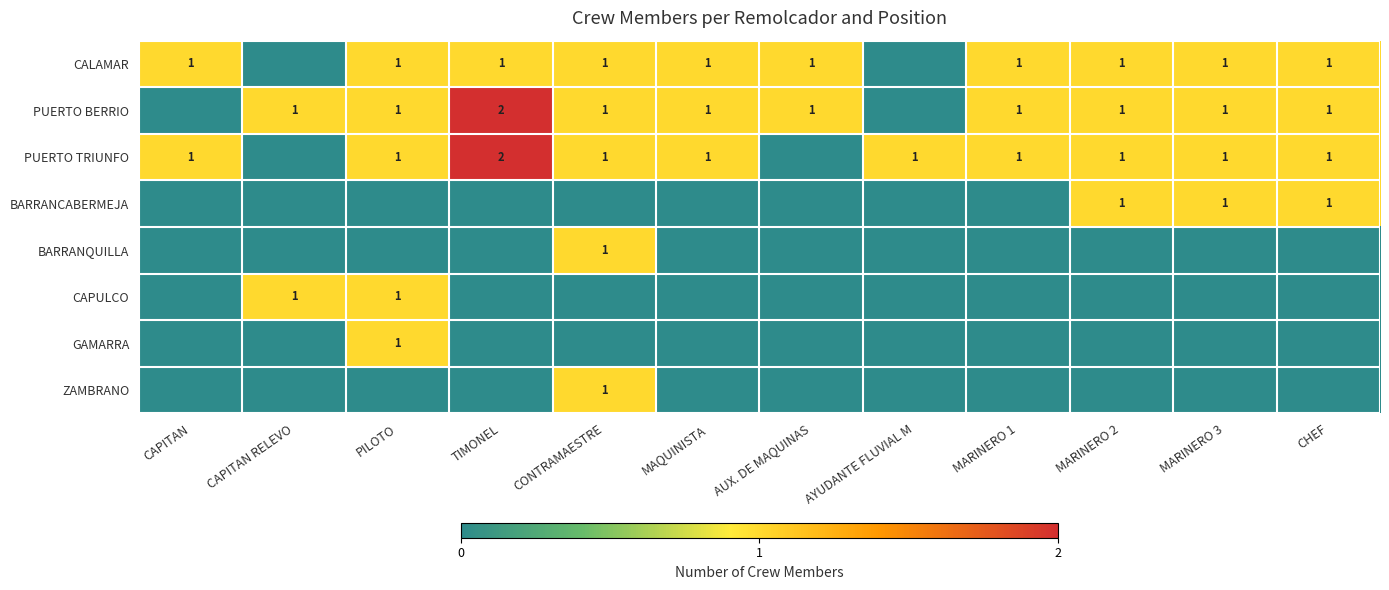

The value of BARRANCABERMEJA at MARINERO 3 is 2. True or false?

False